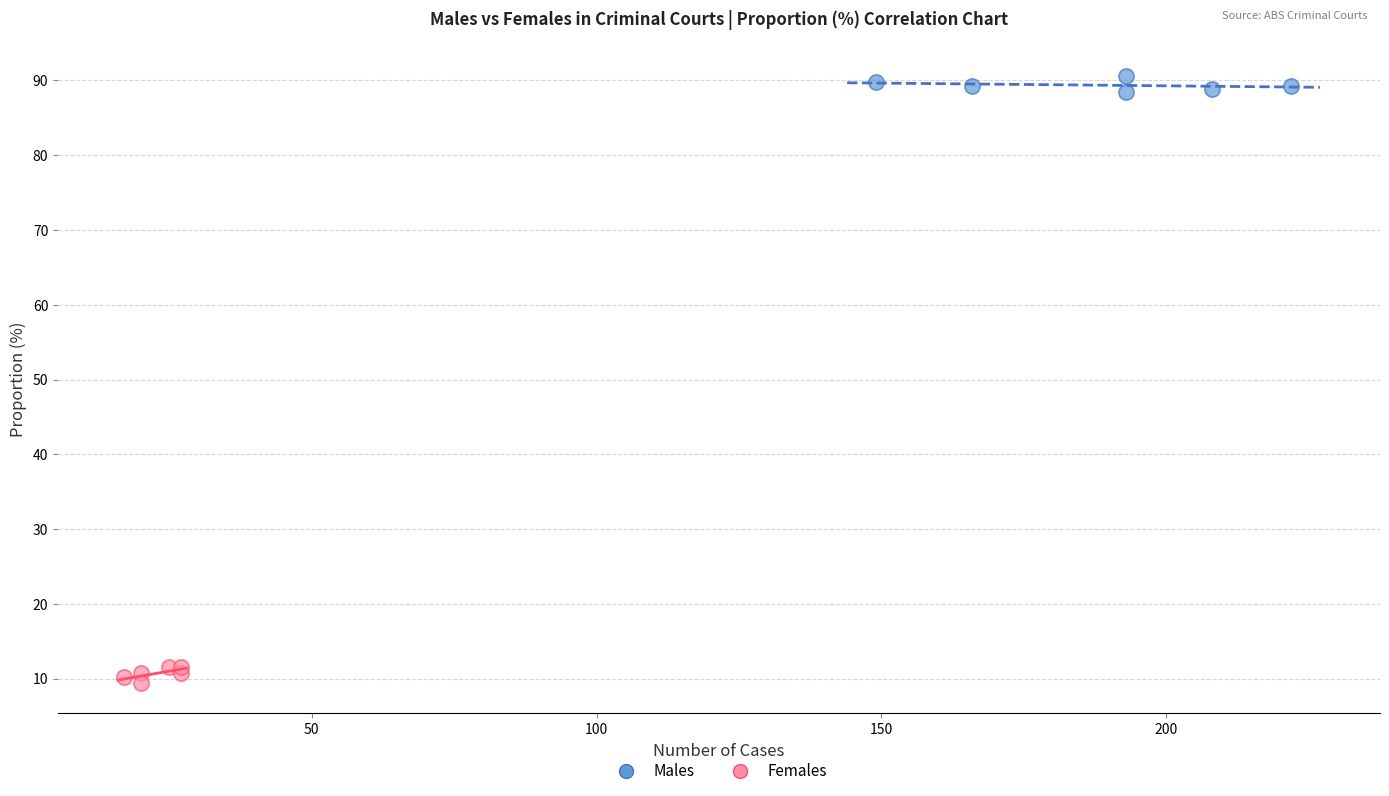

Which series contains the highest Y value?

Males